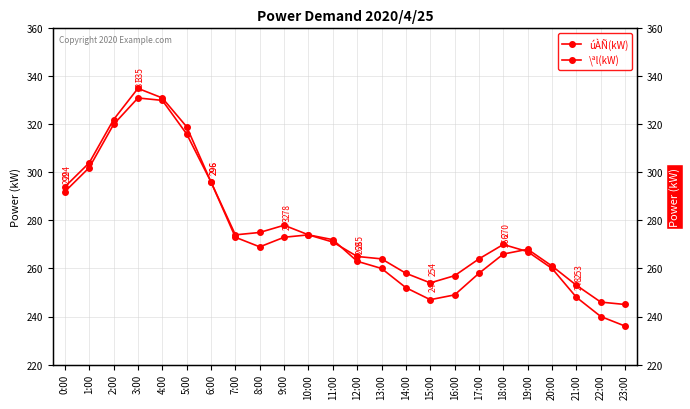

True or false: úÀÑ(kW) and \ªl(kW) cross at least once.

True